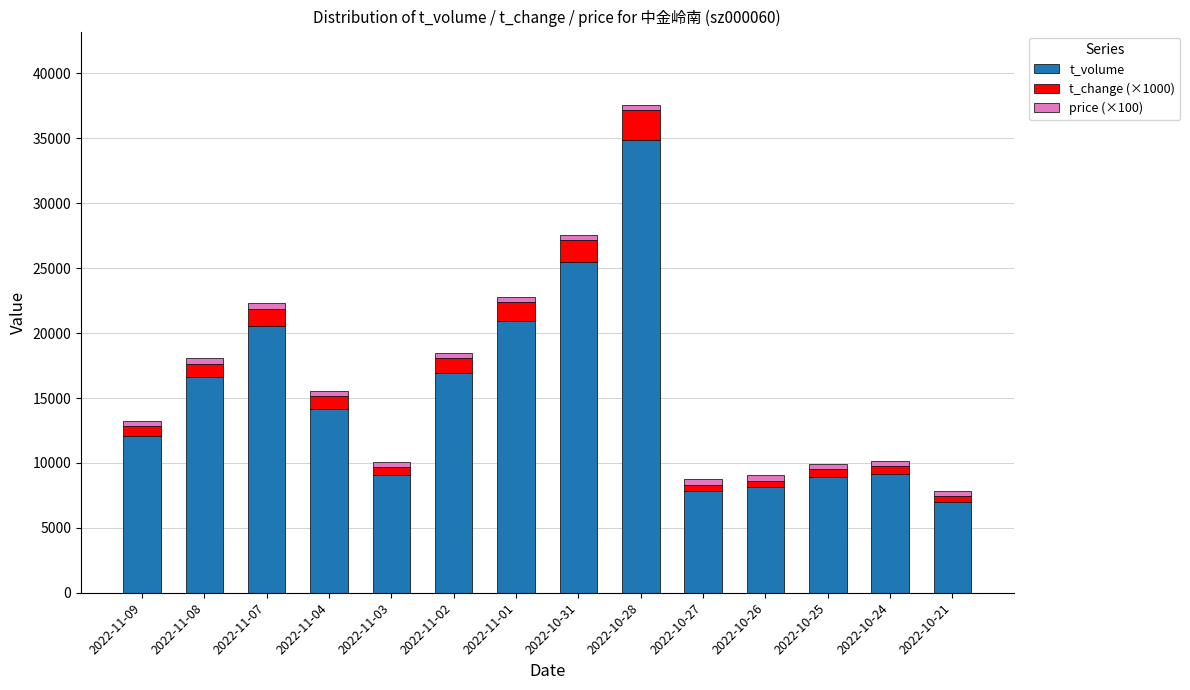

How many data points does each series have?

14